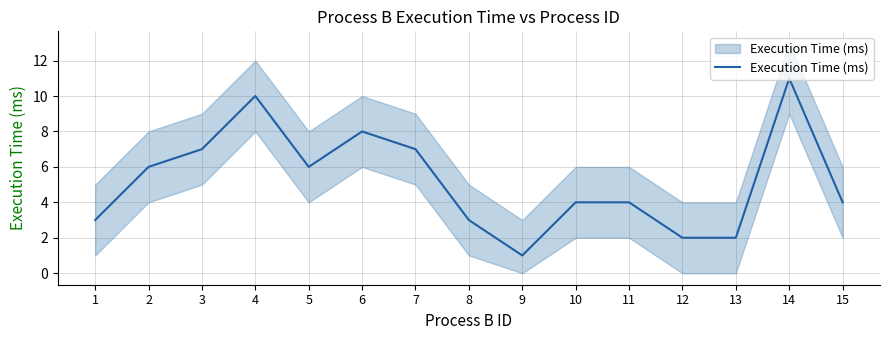

What is the difference between the maximum and minimum values?

10